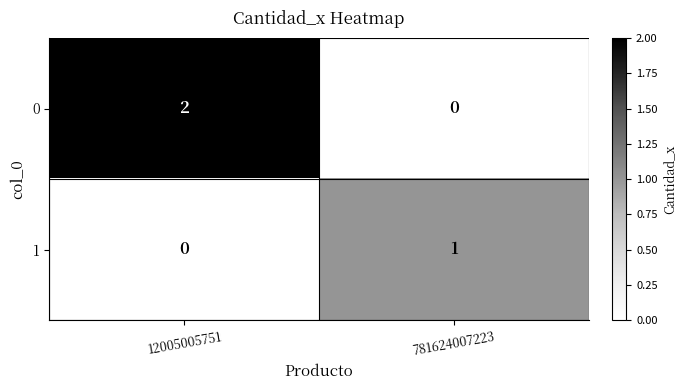

Rank the series at 12005005751 from lowest to highest value.

1, 0